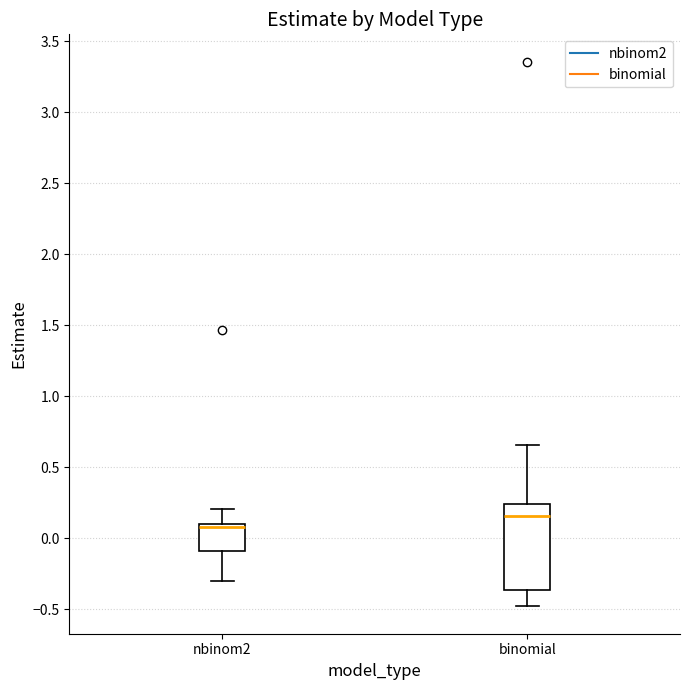

Which box's median line is the highest?

binomial